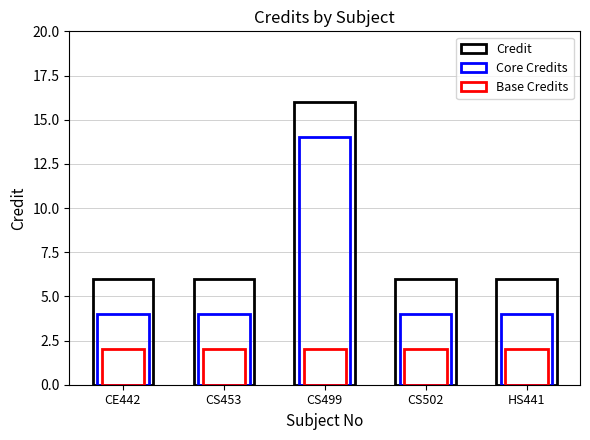

Which series changed the most between CS502 and HS441?

Credit